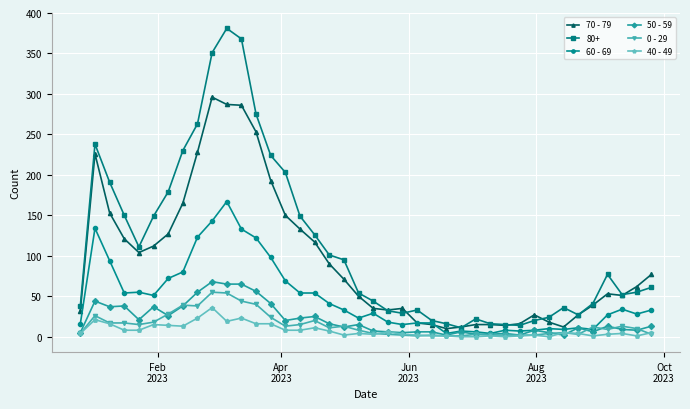

True or false: 40 - 49 and 70 - 79 intersect in this chart.

False